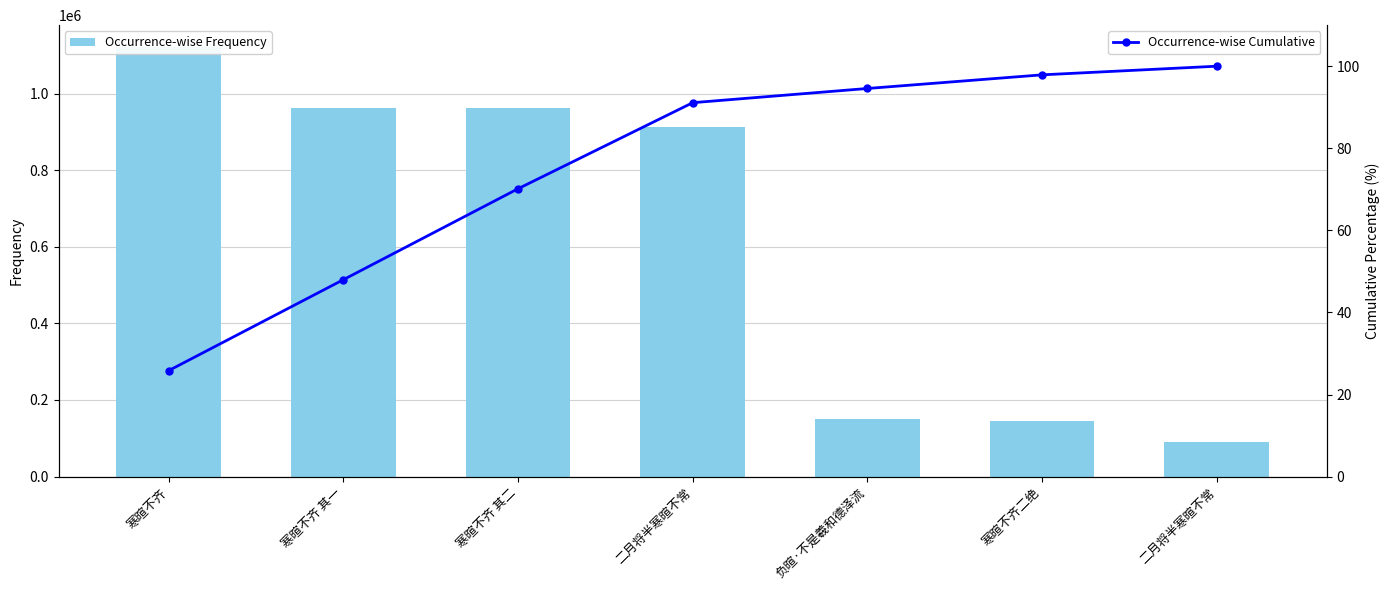

How many values in the Occurrence-wise Frequency series are below 911823?

3